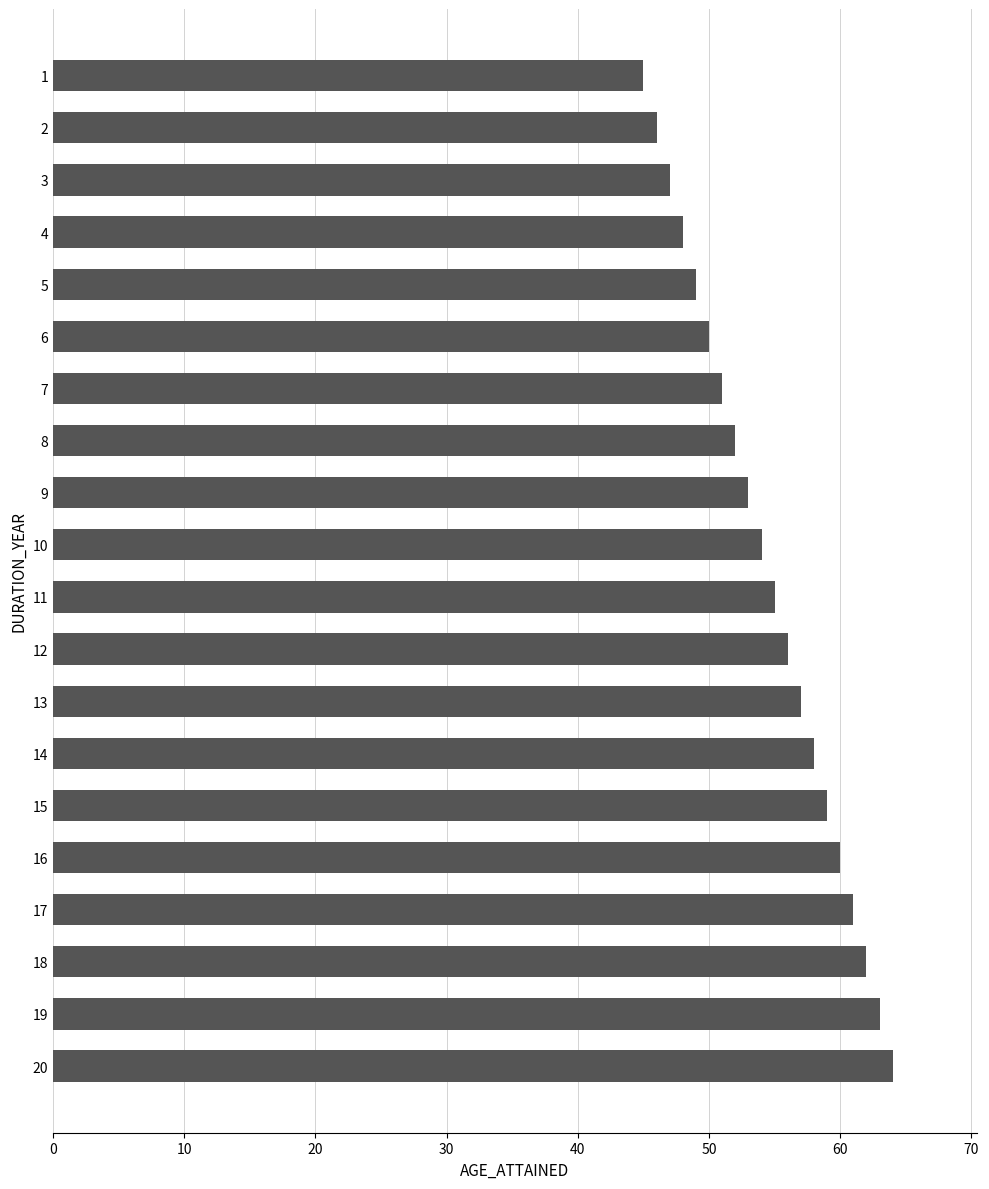

What is the ratio of the value at 11 to the value at 16?

0.9